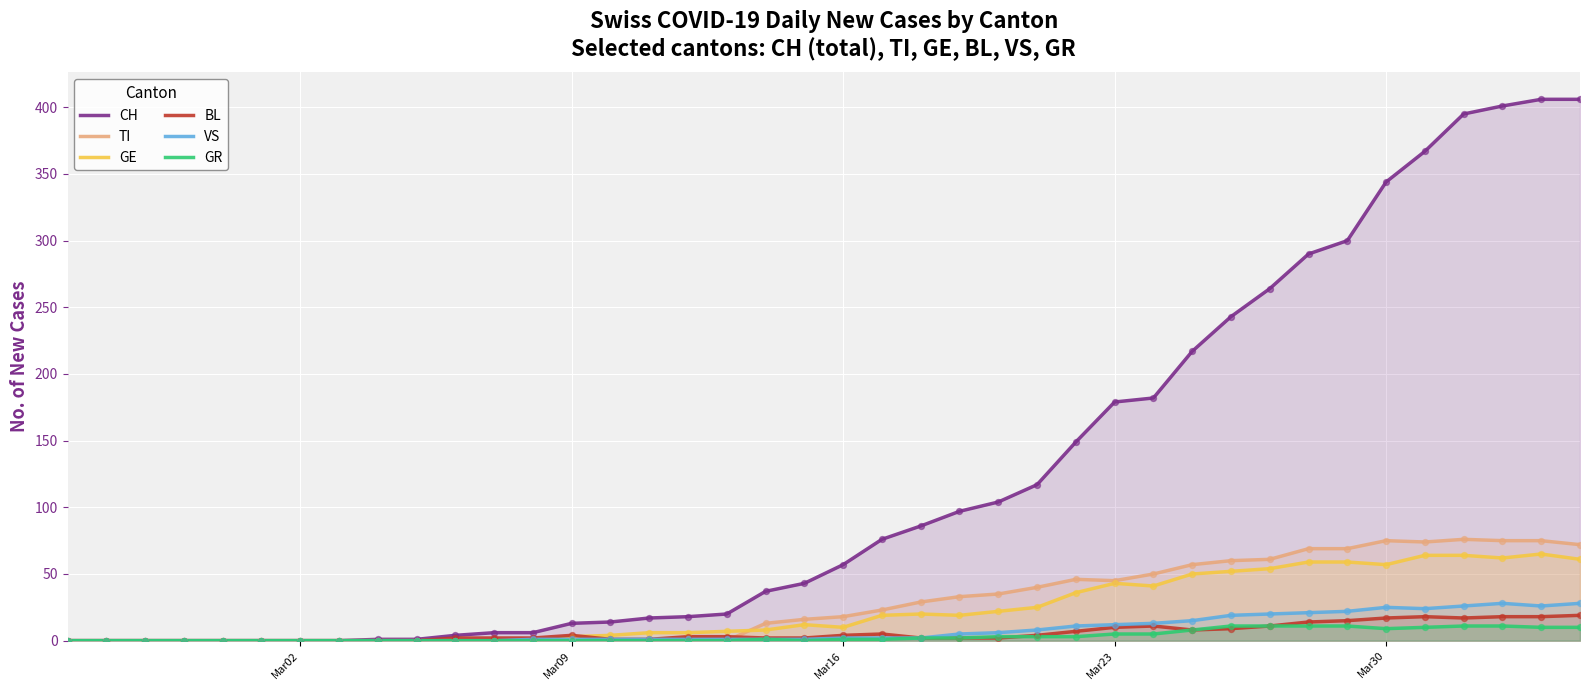

Which series has the largest total across all categories?

CH